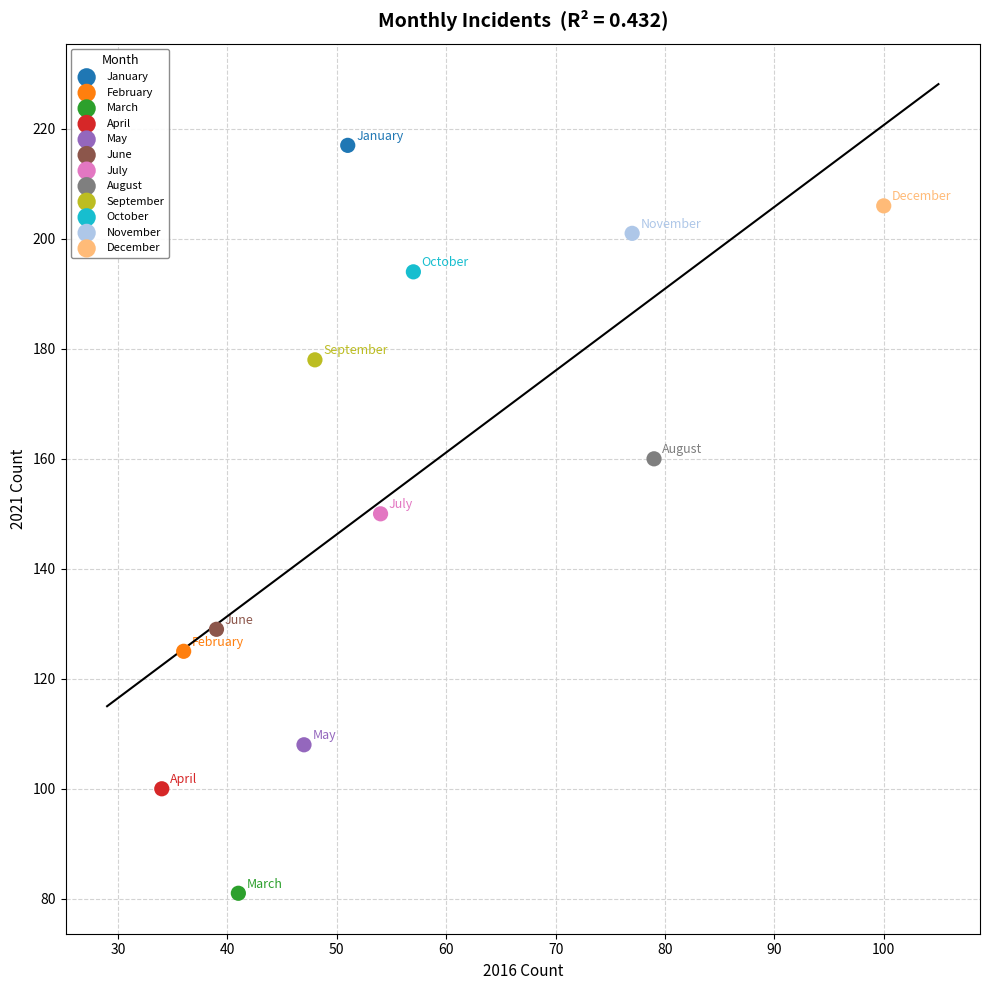

What are all the series names shown in the legend?

January, February, March, April, May, June, July, August, September, October, November, December